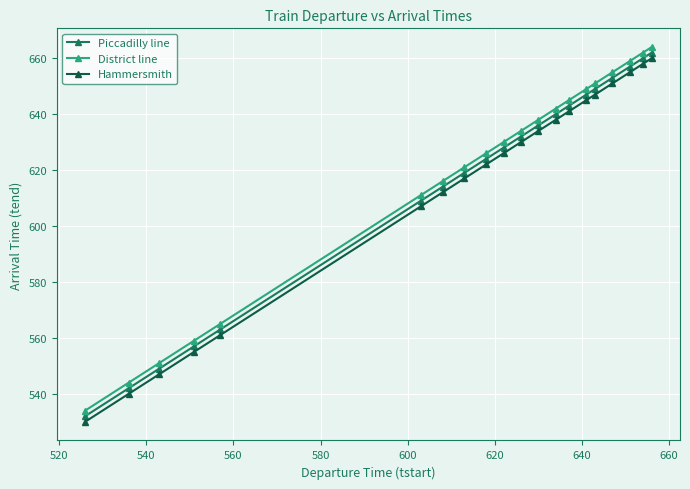

Which series has the widest spread of values?

Piccadilly line